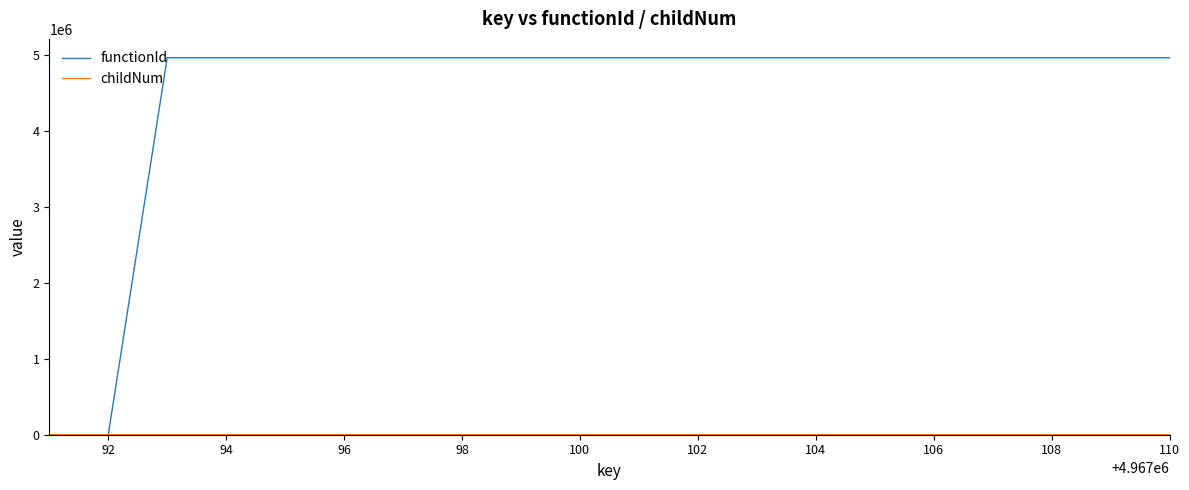

Which series has the largest range (max minus min)?

functionId